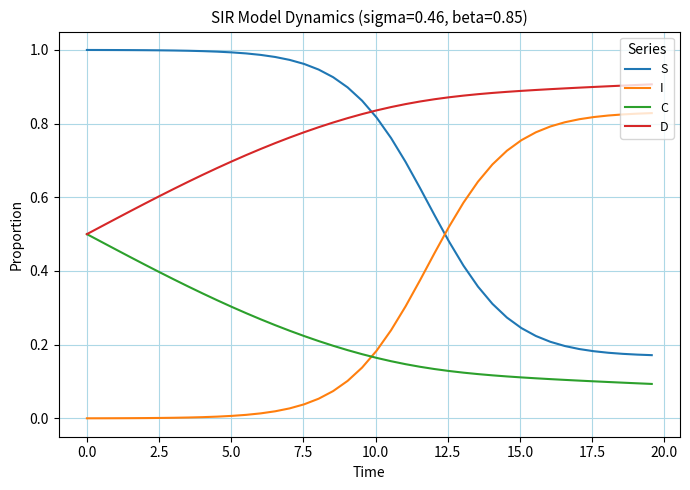

List the series in order of their peak value, lowest first.

C, I, D, S